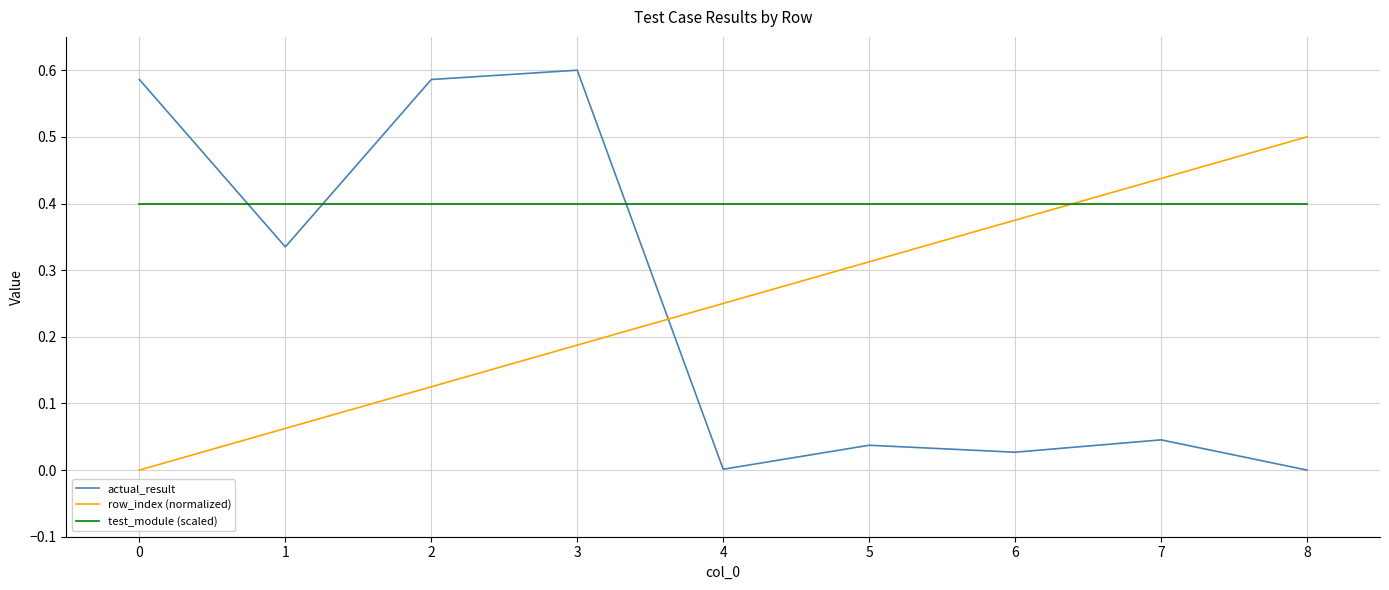

True or false: test_module (scaled) and row_index (normalized) intersect in this chart.

True